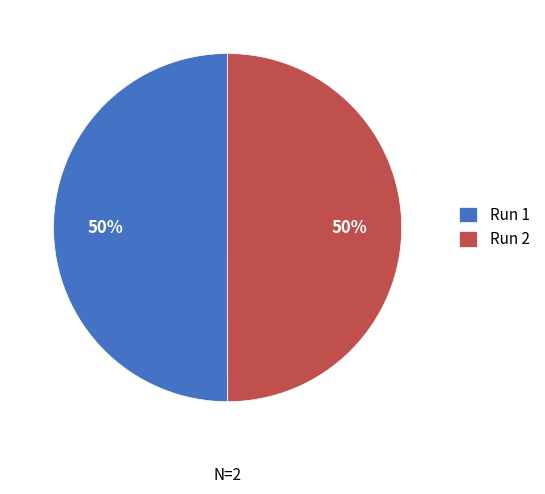

To the nearest percent, what is the average slice percentage?

50%